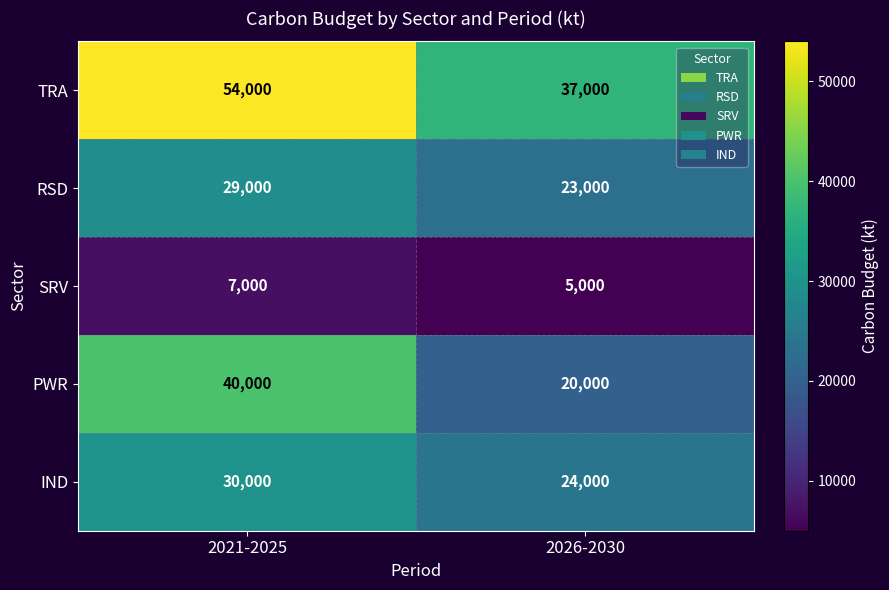

Is it true that TRA equals 54000 at 2021-2025?

True